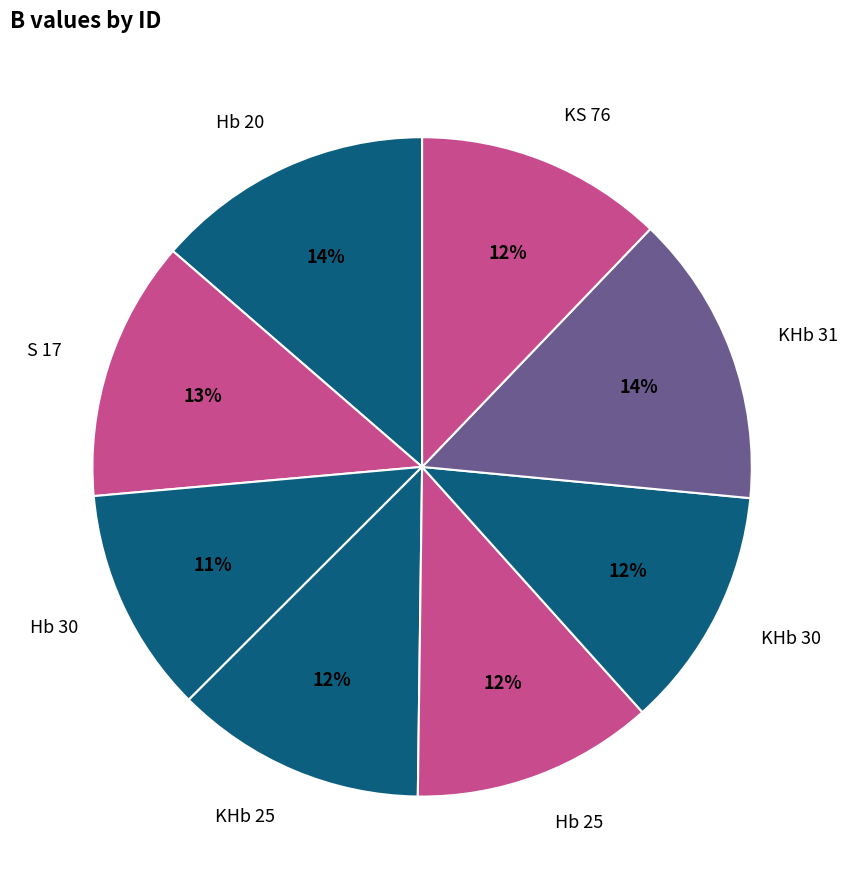

Is the sum of KHb 31 and KS 76 greater than half?

No